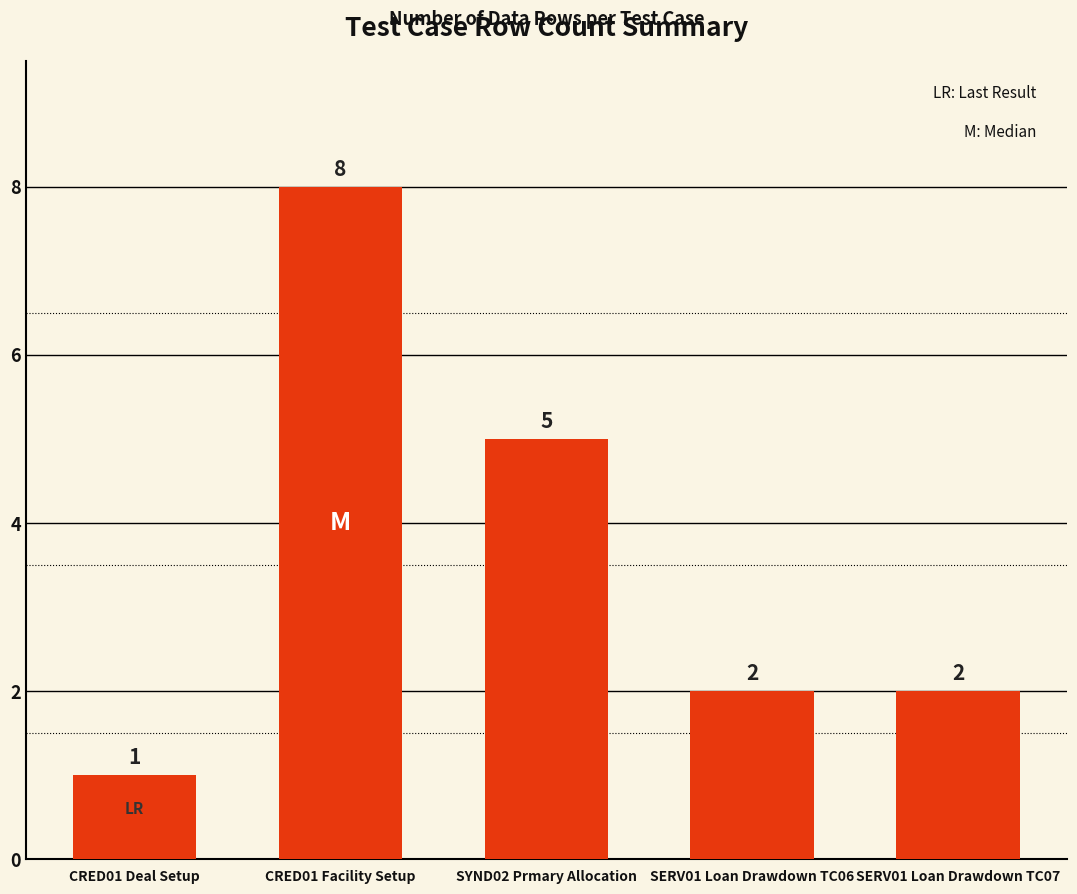

What is the ratio of the value at SYND02 Prmary Allocation to the value at SERV01 Loan Drawdown TC07?

2.5